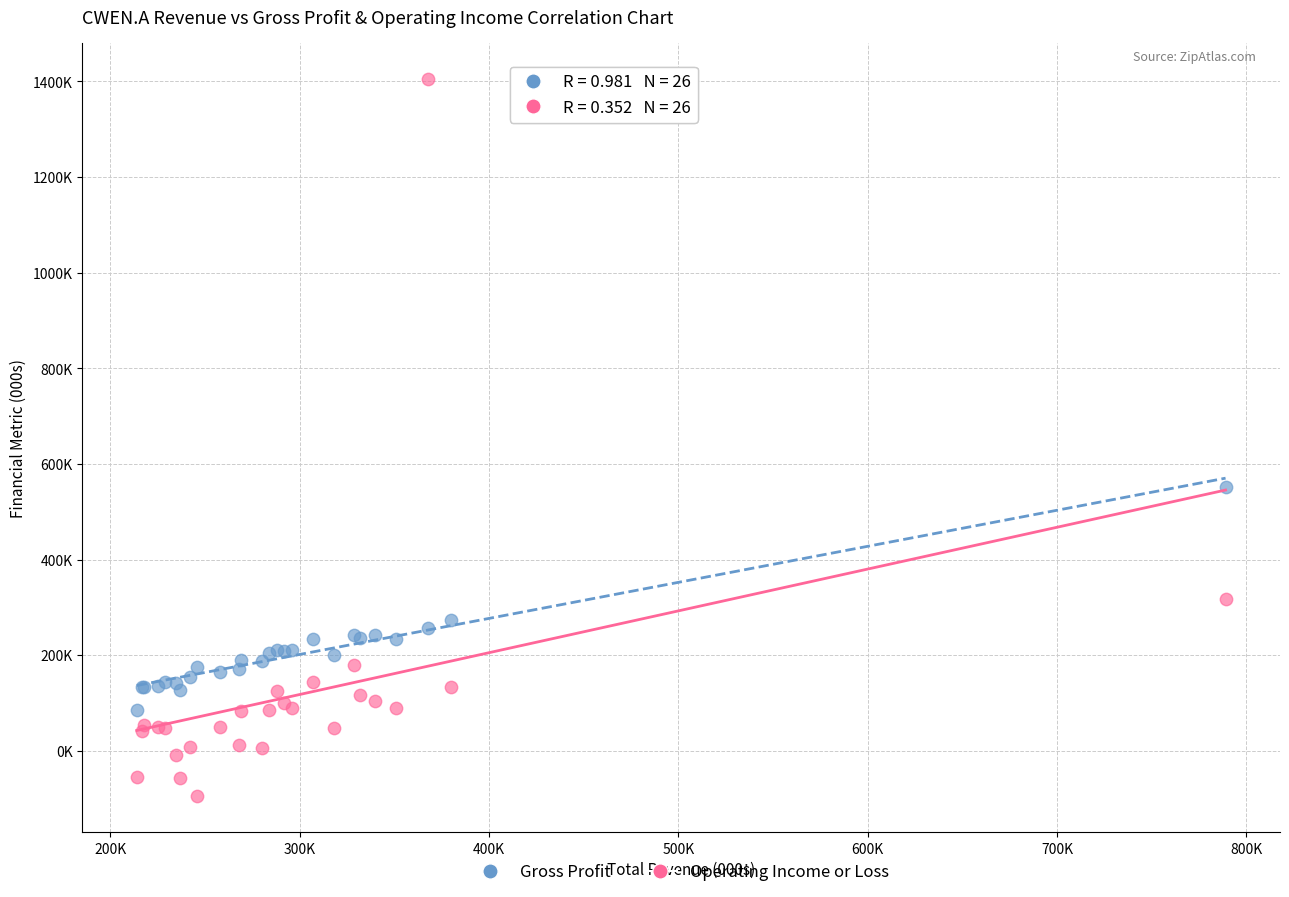

What are all the series names shown in the legend?

Gross Profit, Operating Income or Loss